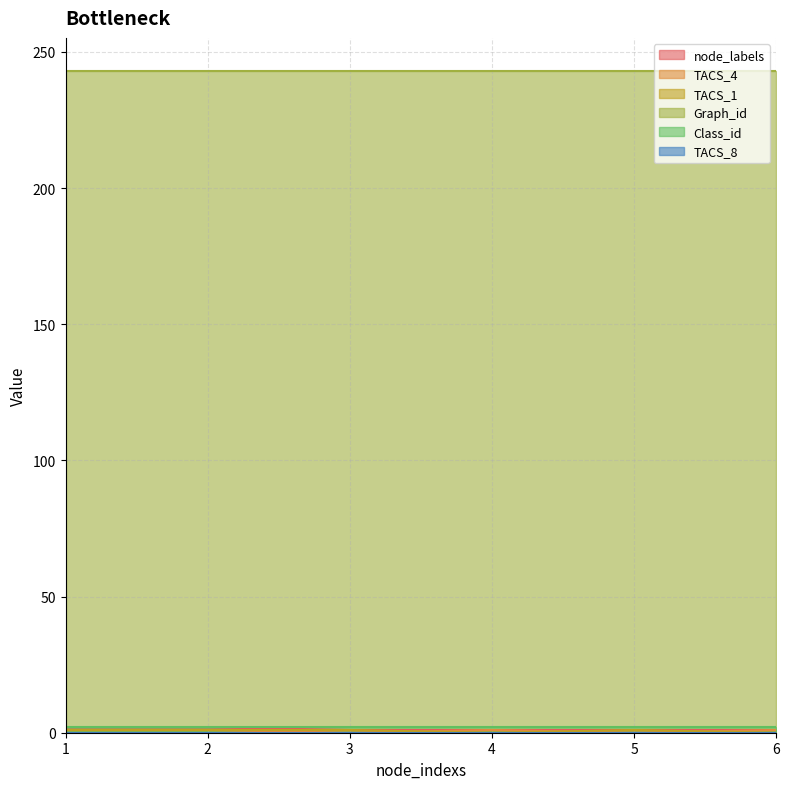

True or false: TACS_1 and node_labels cross at least once.

False